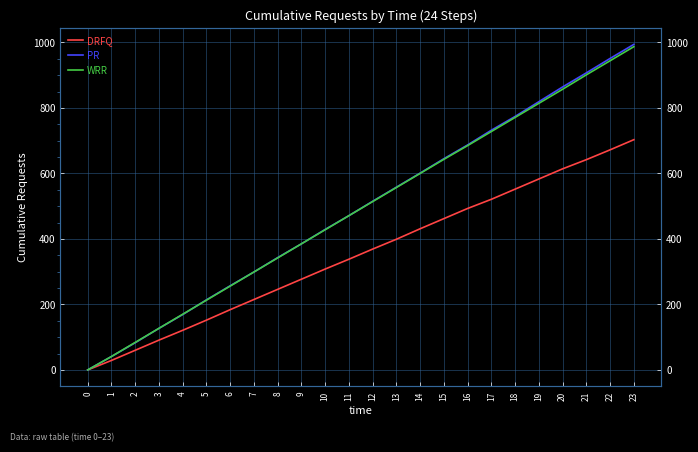

Between 6 and 11, which series saw the biggest shift?

WRR